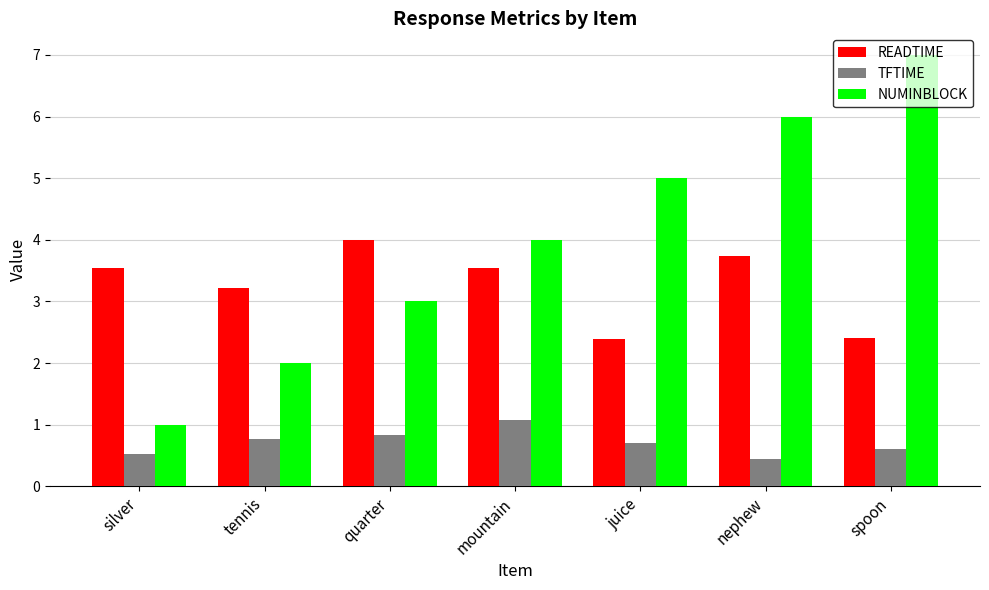

How many READTIME values are between 2 and 3?

2